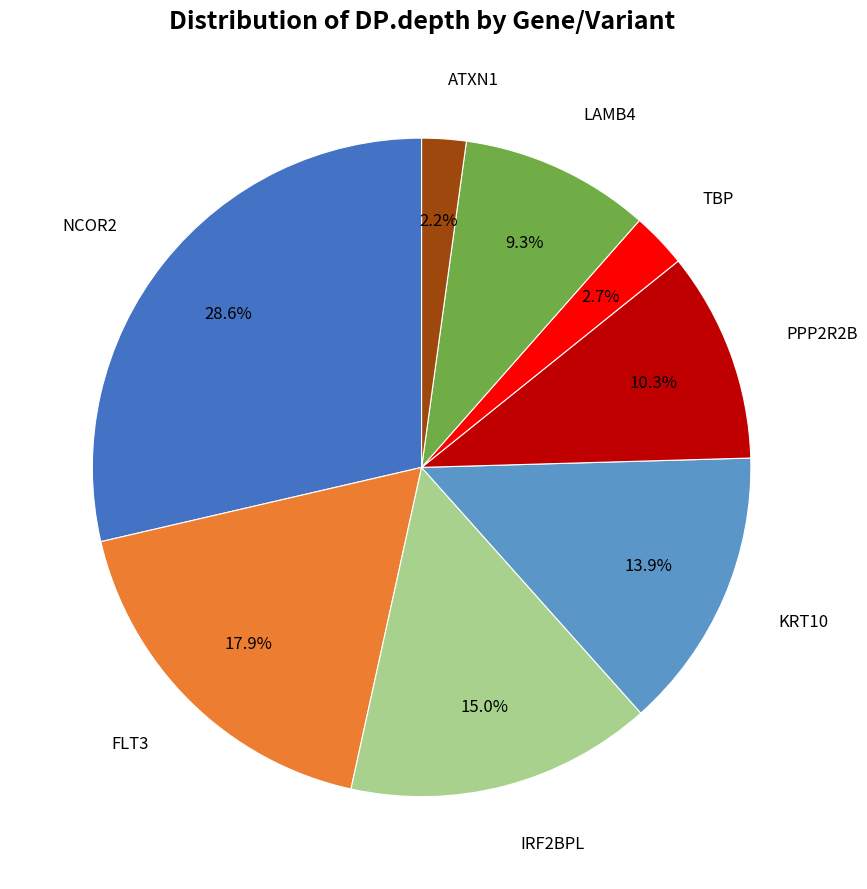

How many slices are in this pie chart?

8